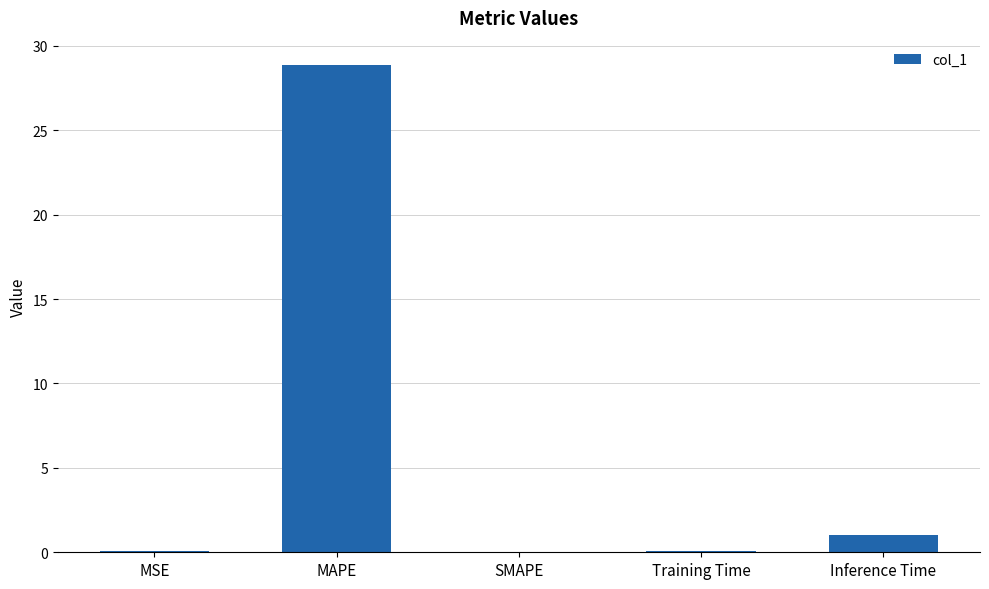

Between MAPE and SMAPE, which is larger?

MAPE